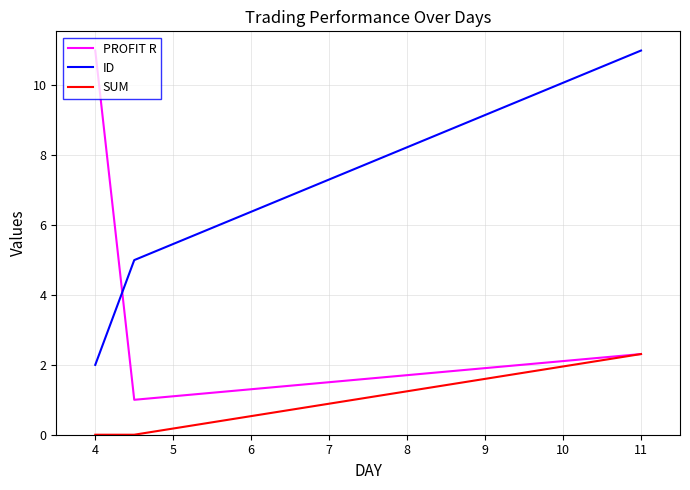

List the series in order of their overall mean, highest first.

ID, PROFIT R, SUM